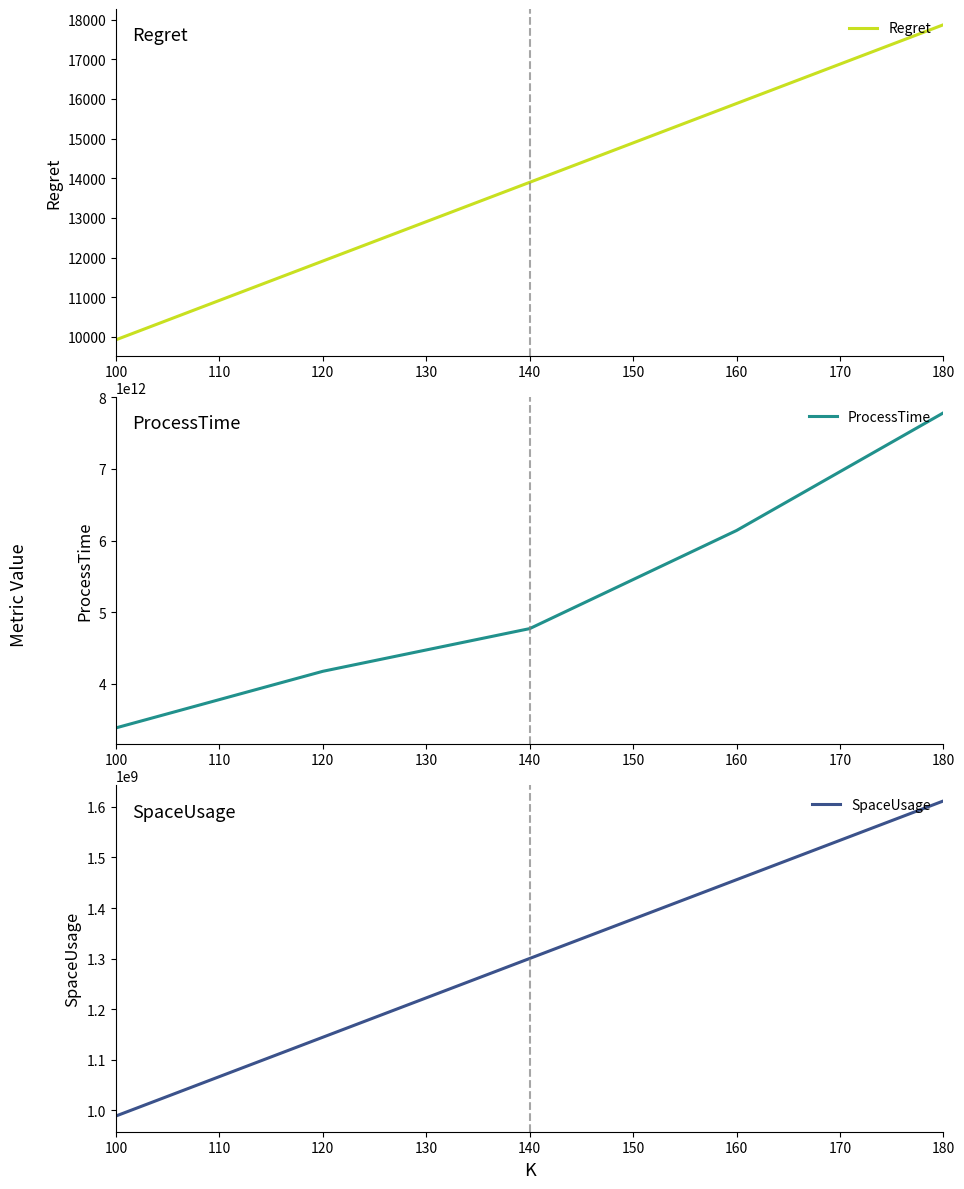

What is the lowest value of the SpaceUsage series?

988934400